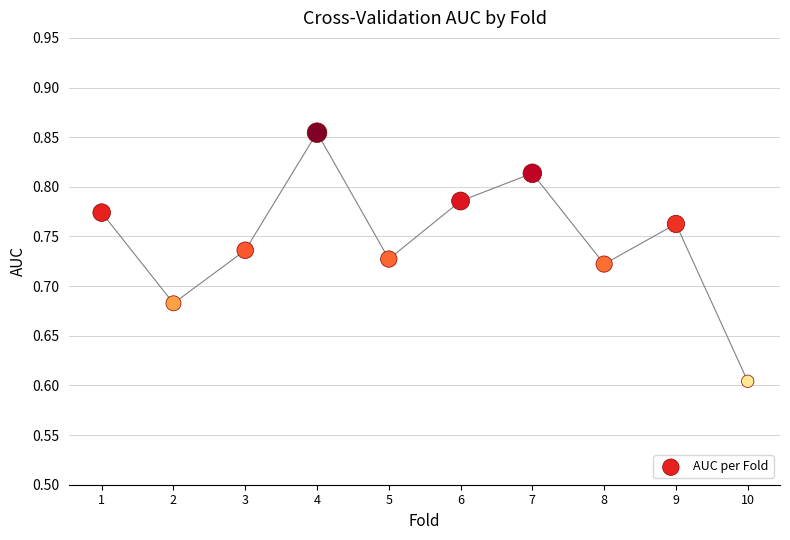

What Y value in the scatter plot is closest to 0?

0.6